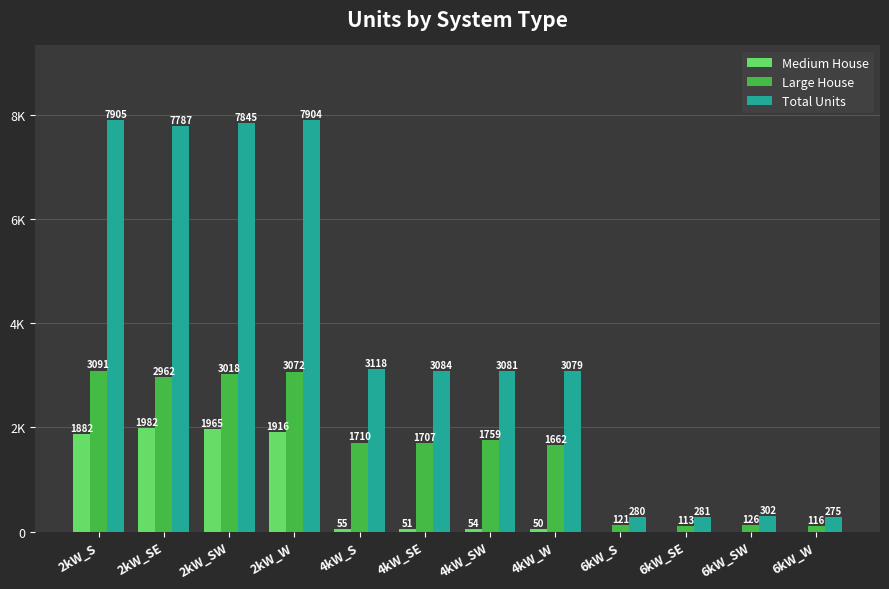

What is the approximate value of Total Units at 2kW_SE, to the nearest 100?

7800